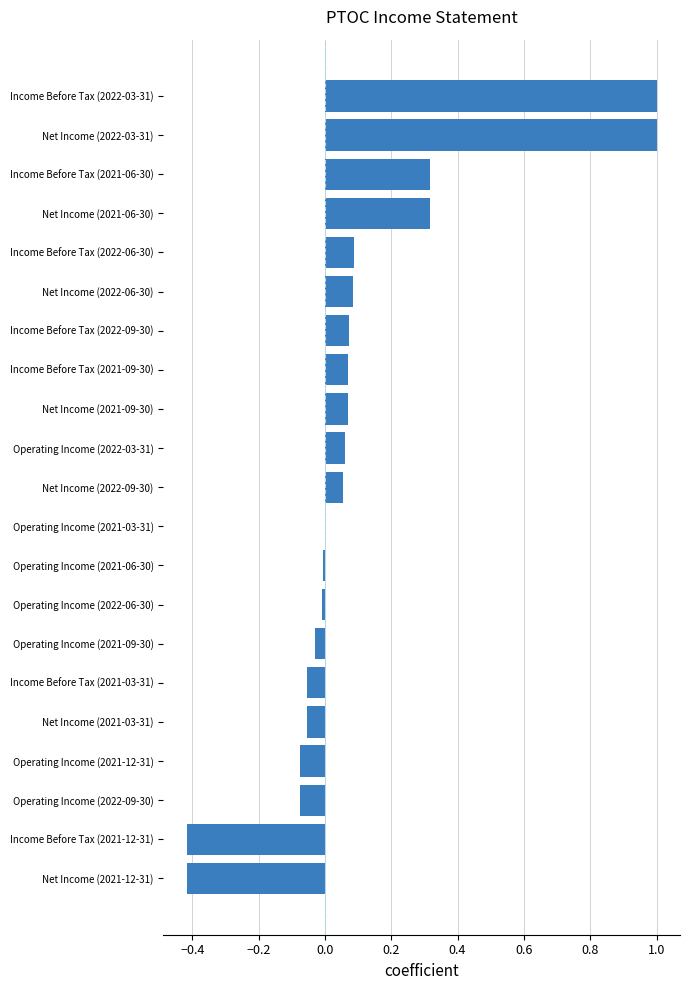

What is the sum of all values?

2.0